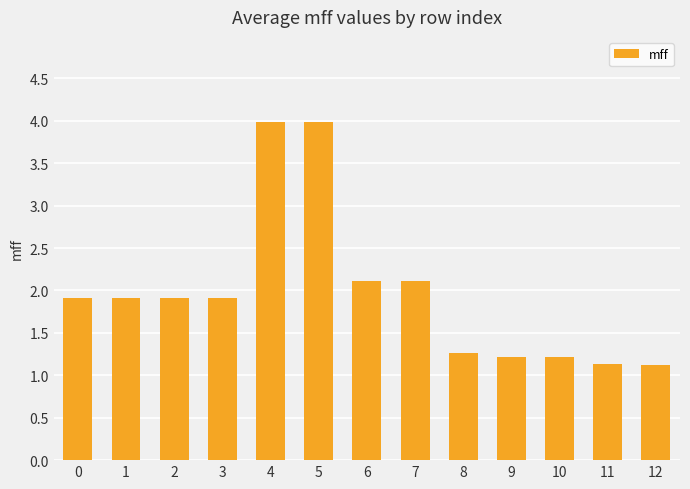

What is the change in value from 7 to 10?

-0.9